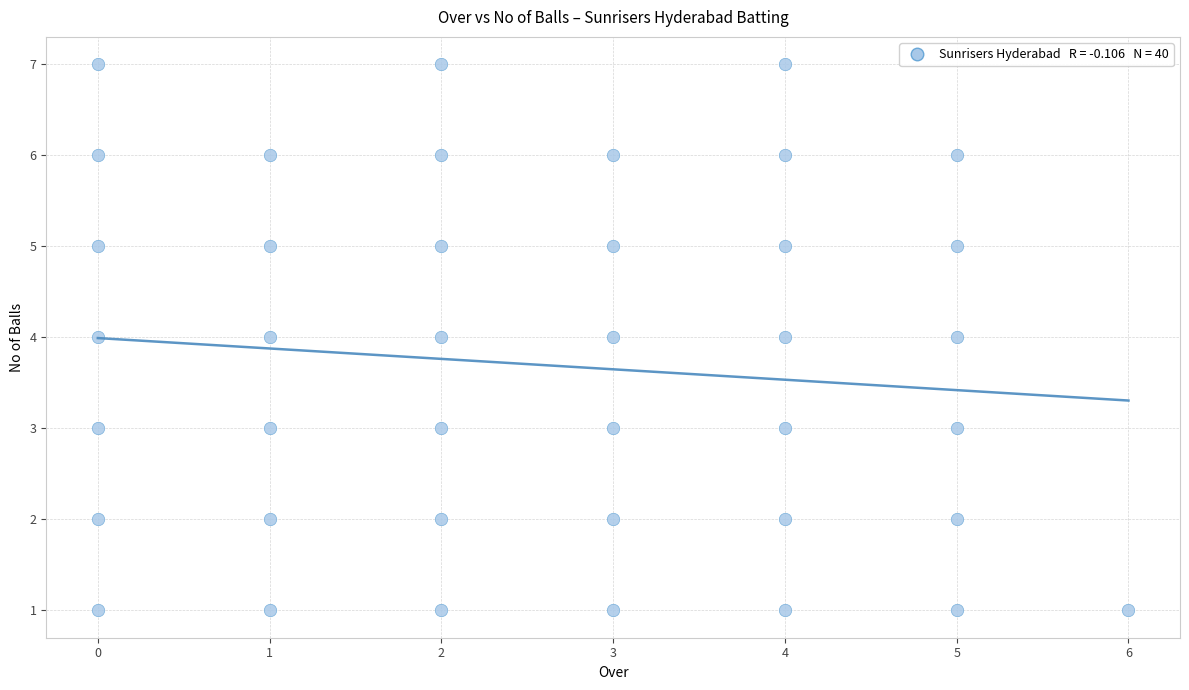

What is the range of X values (max minus min)?

6